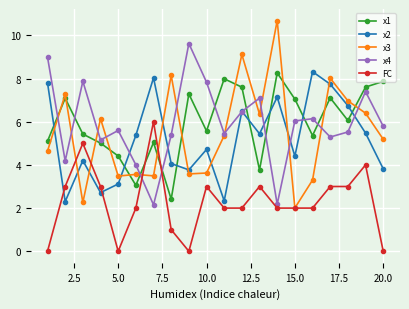

Which series has the largest range (max minus min)?

x3